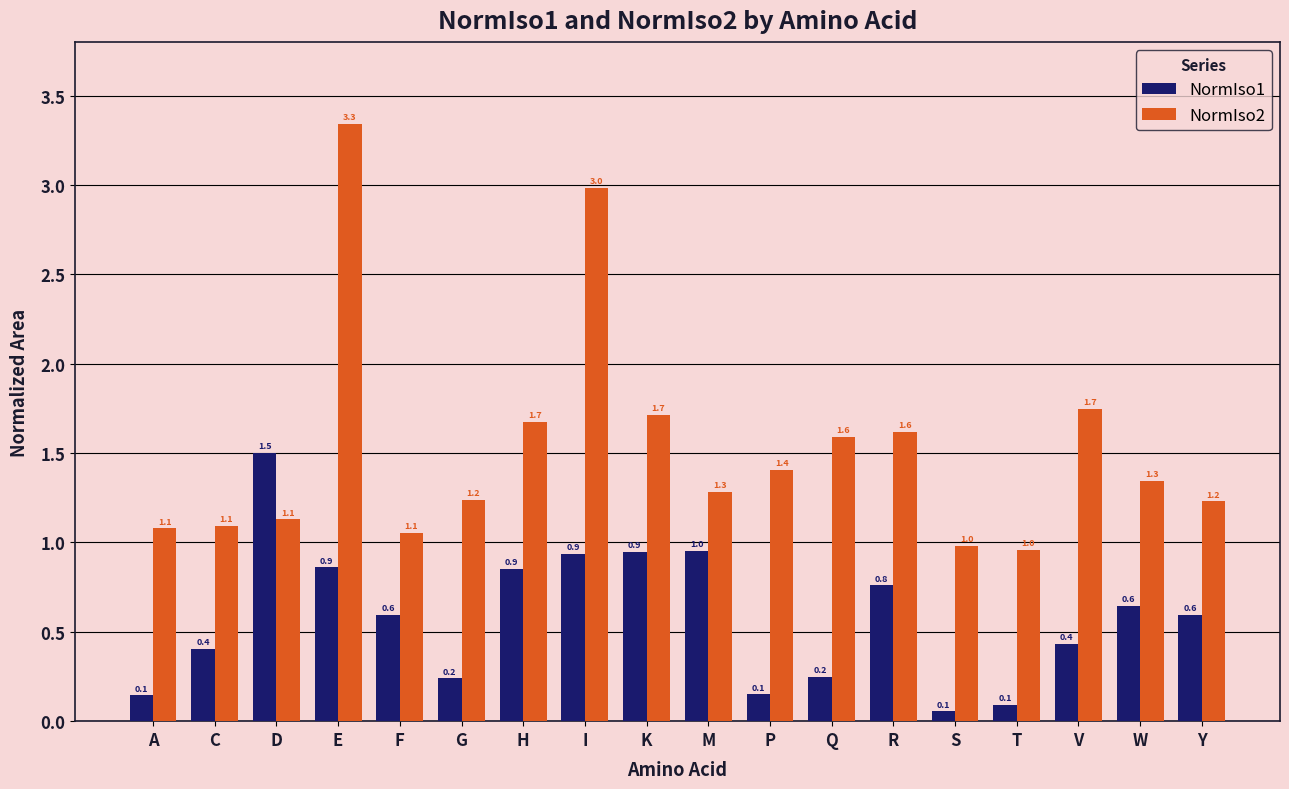

At how many categories does at least one series exceed 0?

18